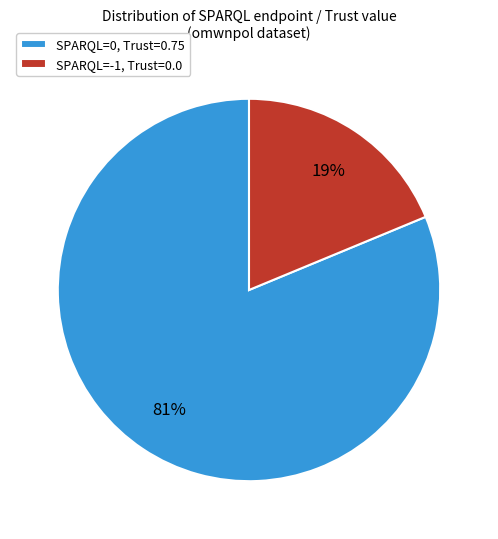

Is the sum of SPARQL=-1, Trust=0.0 and SPARQL=0, Trust=0.75 greater than half?

Yes